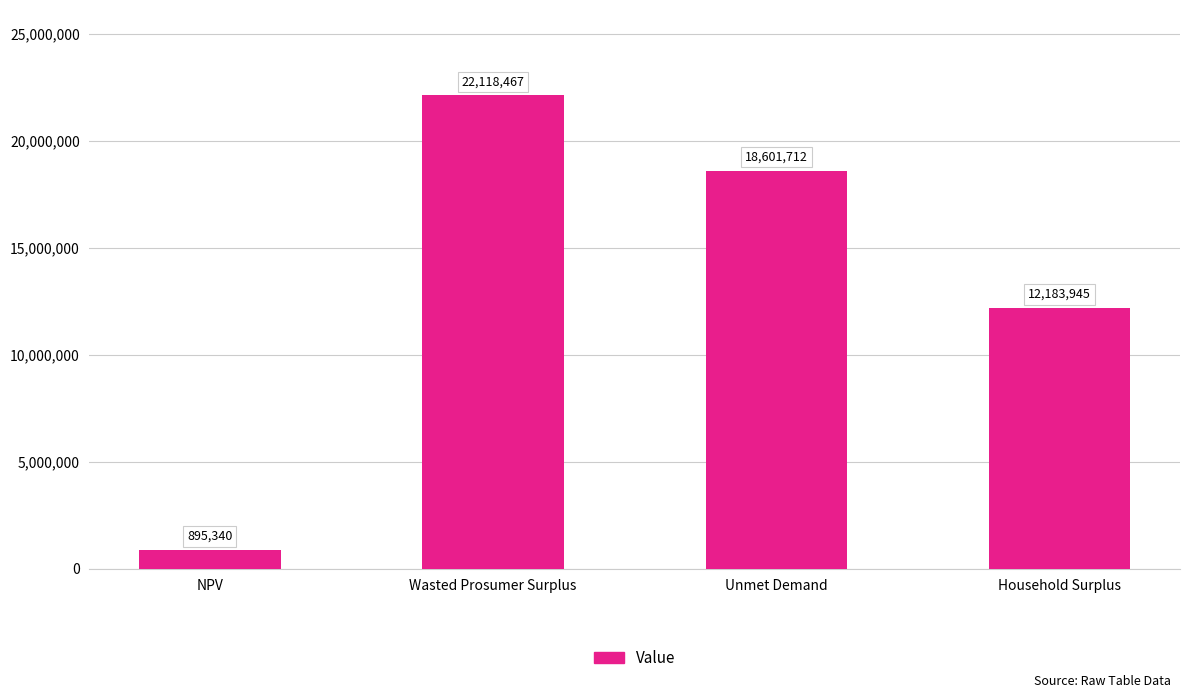

What is the value of the 1st bar from the left?

895340.4